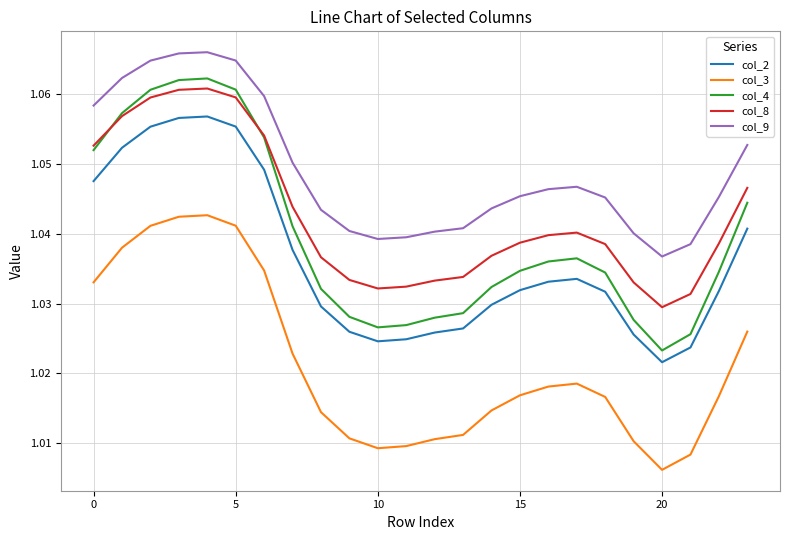

Which series has the largest range (max minus min)?

col_4